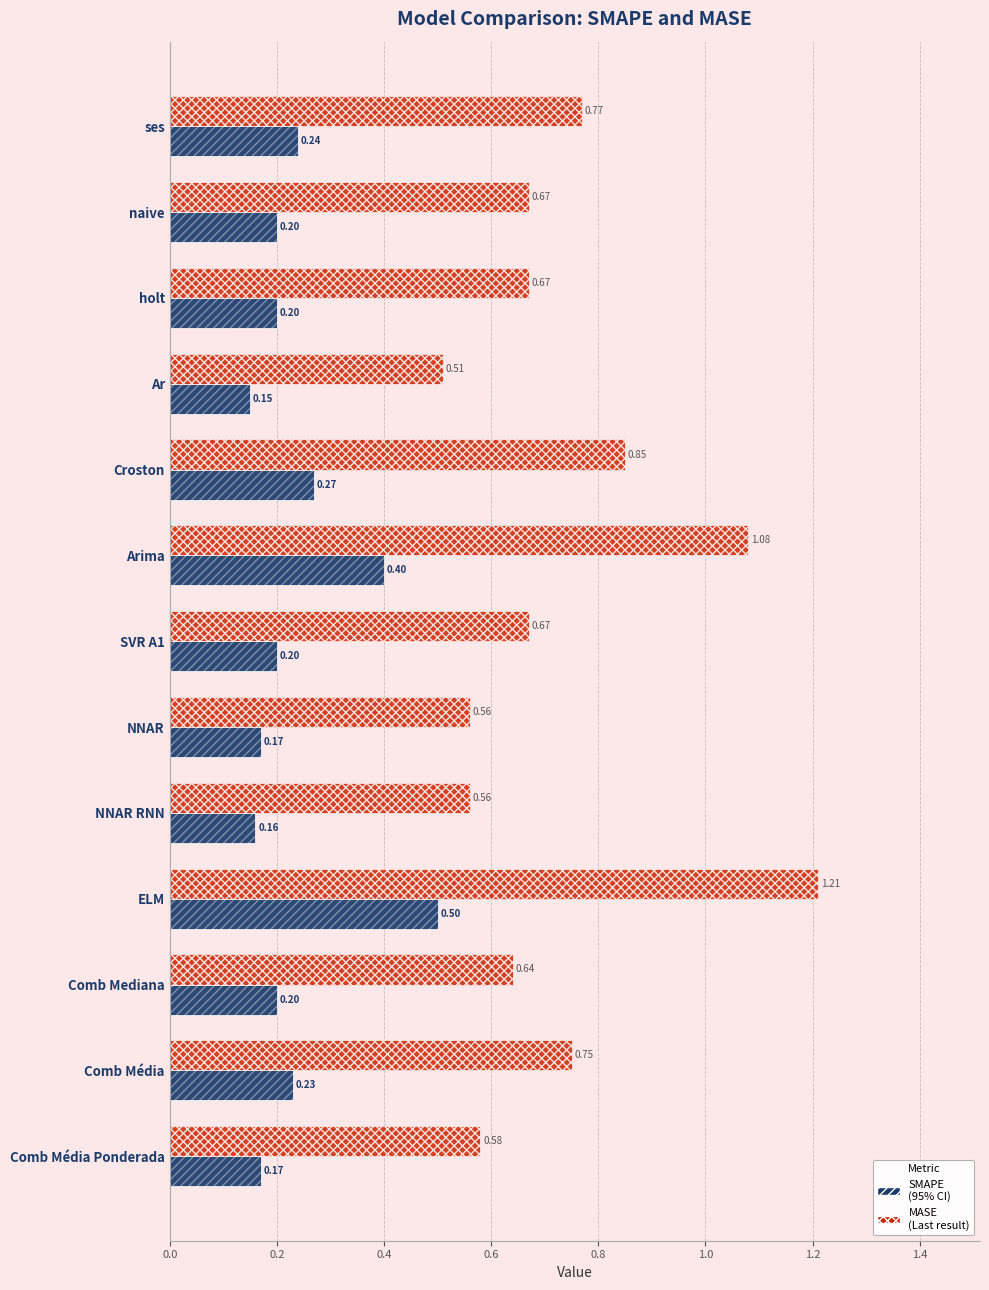

What is the sum of all SMAPE values?

3.1